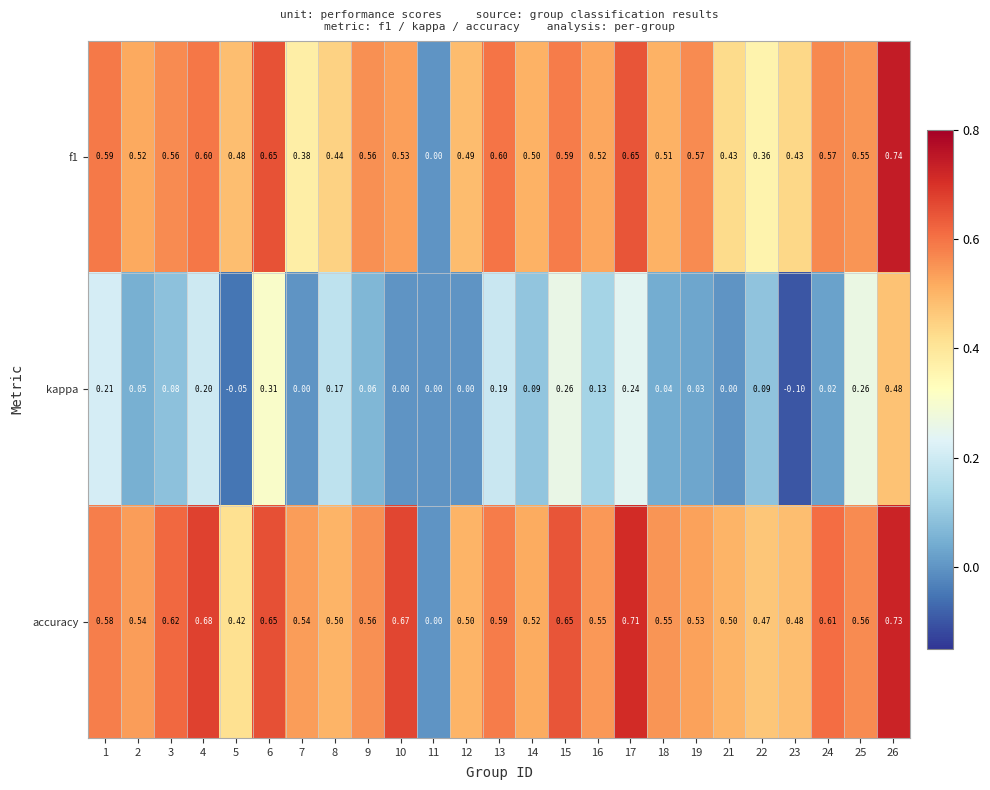

Is the value of kappa at 4 greater than the value of f1 at 10?

No